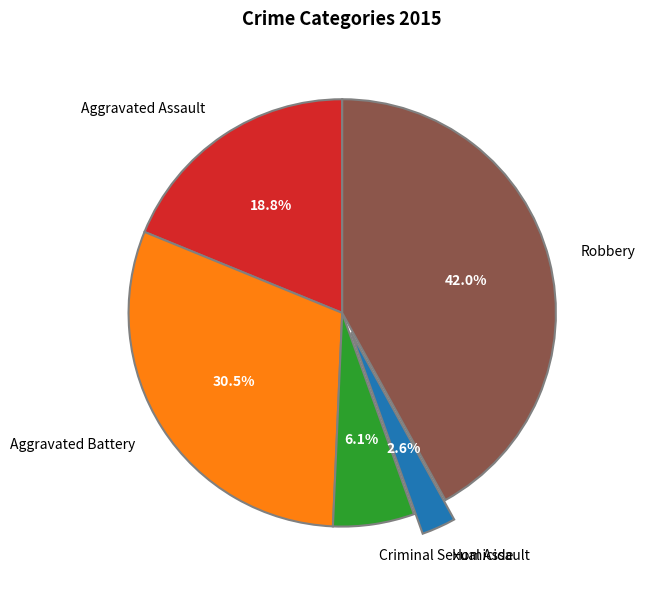

Rank the categories by value from lowest to highest.

Homicide, Criminal Sexual Assault, Aggravated Assault, Aggravated Battery, Robbery